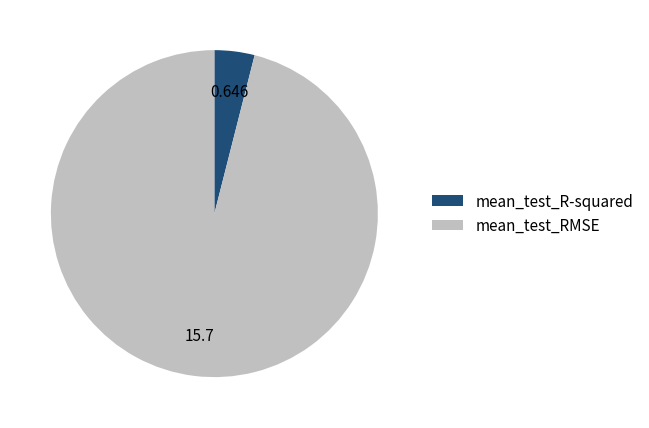

Is the sum of mean_test_R-squared and mean_test_RMSE greater than half?

Yes